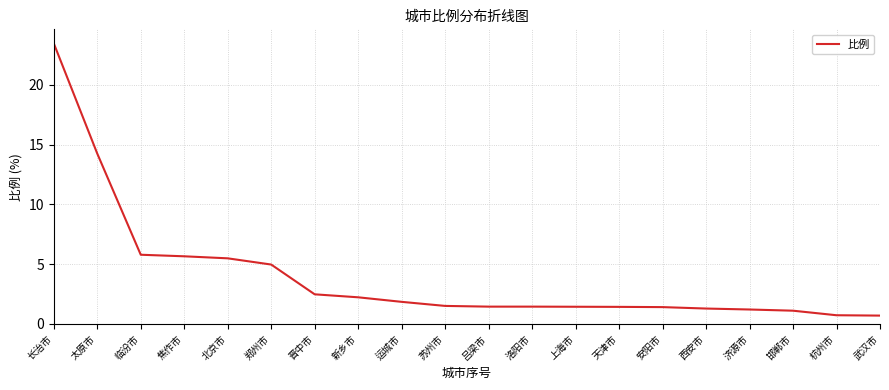

At which label does the data first exceed 1?

长治市